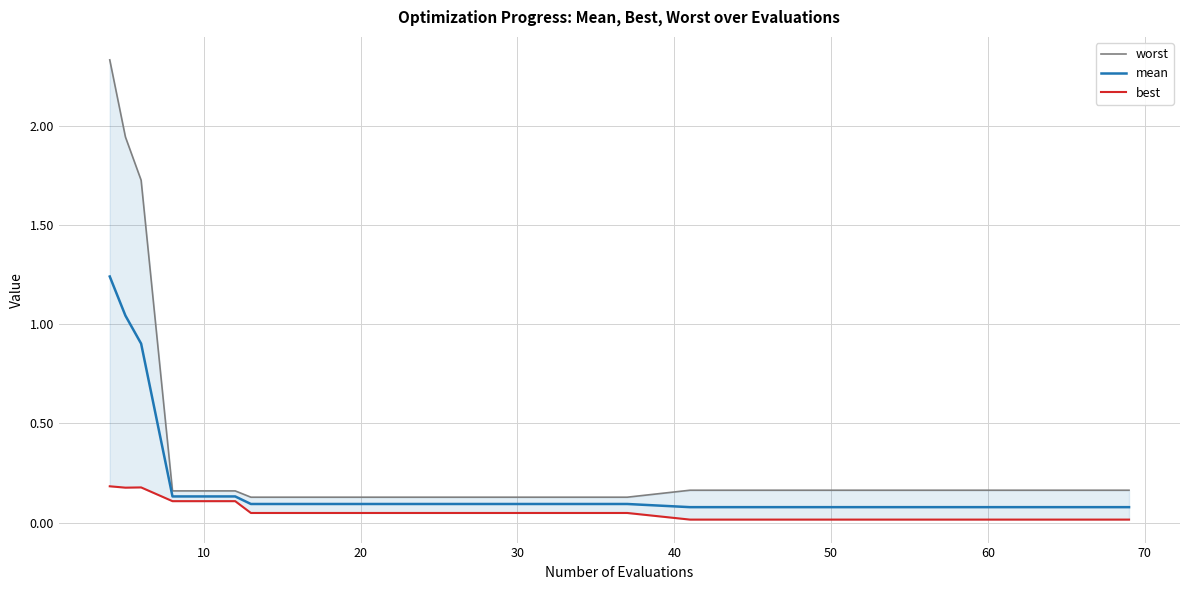

Does the chart have visible grid lines?

Yes